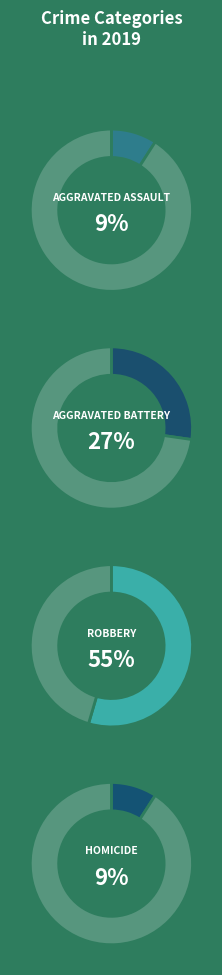

What percentage do Aggravated Battery and Robbery together represent?

81.8%